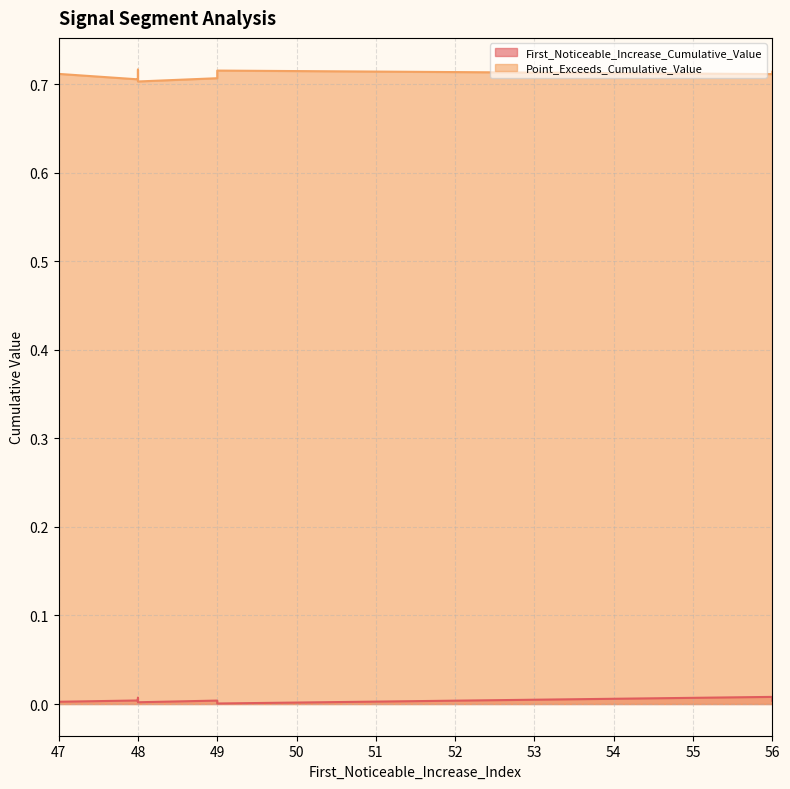

Where is the first local minimum for First_Noticeable_Increase_Cumulative_Value?

48